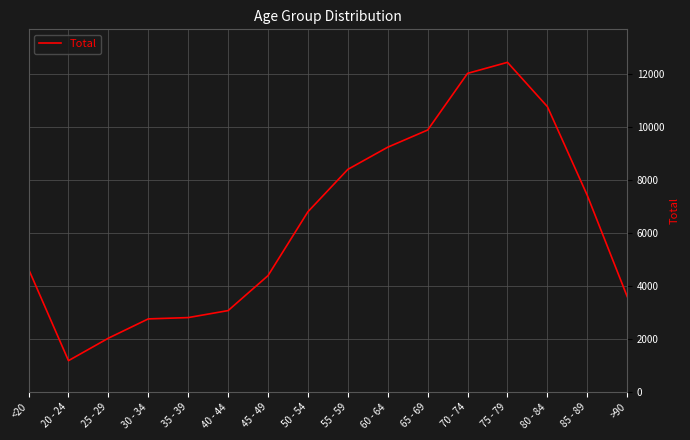

True or false: there are more than 2 points higher than both neighbors.

False